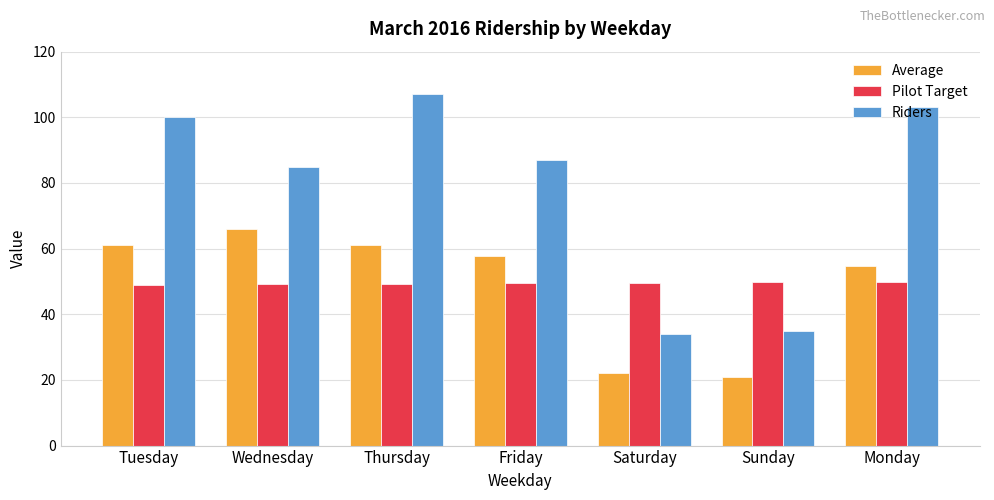

How many data points in Riders are less than 87?

3